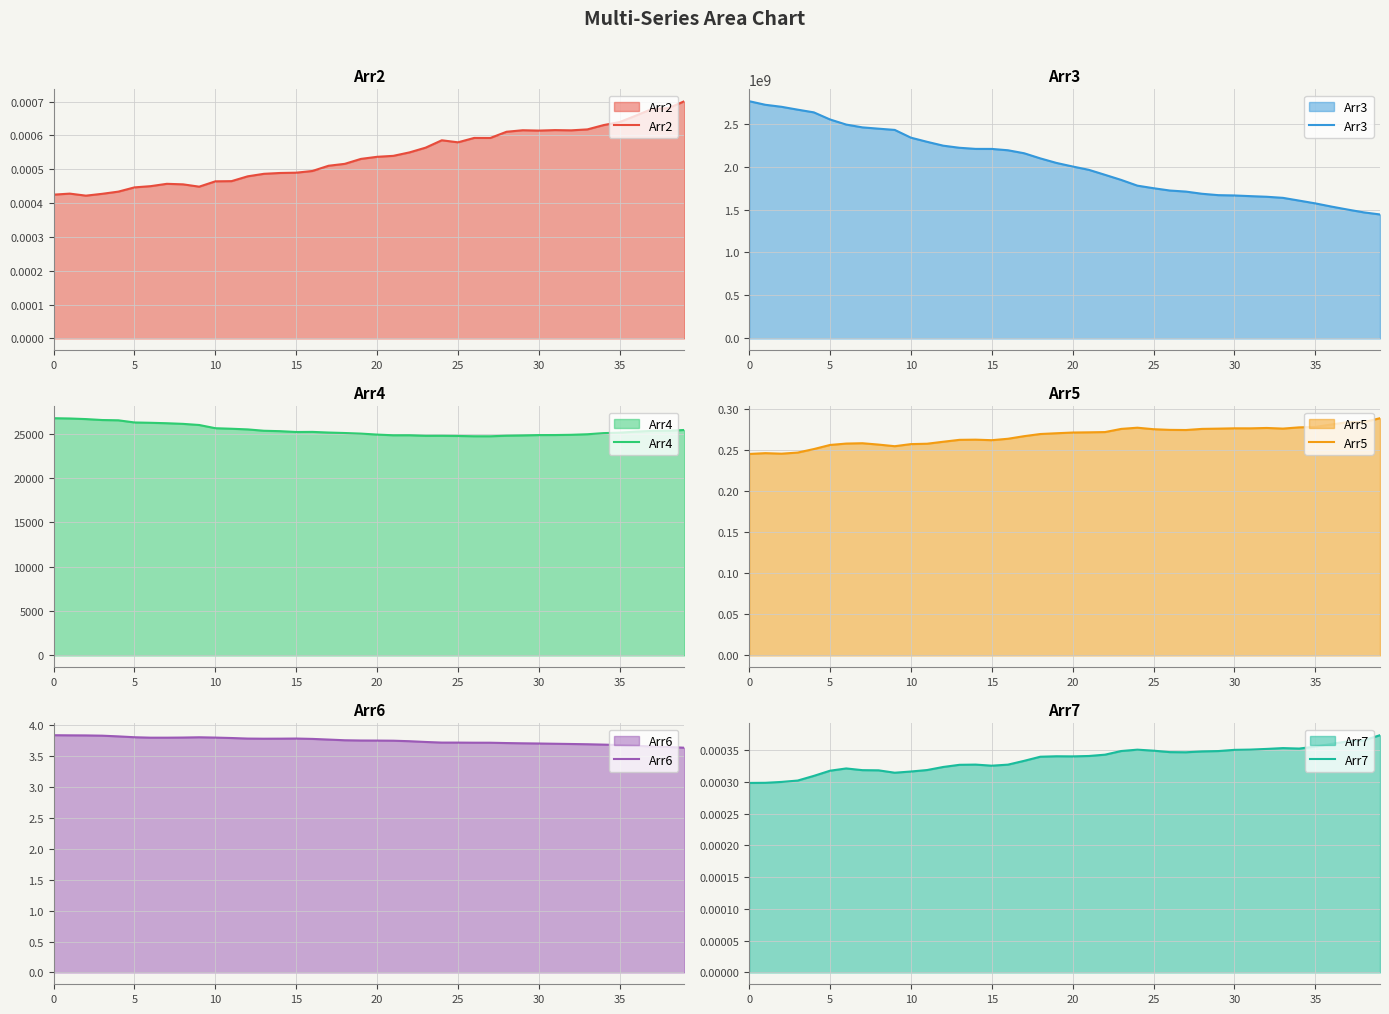

At which label does Arr5 reach its peak?

39